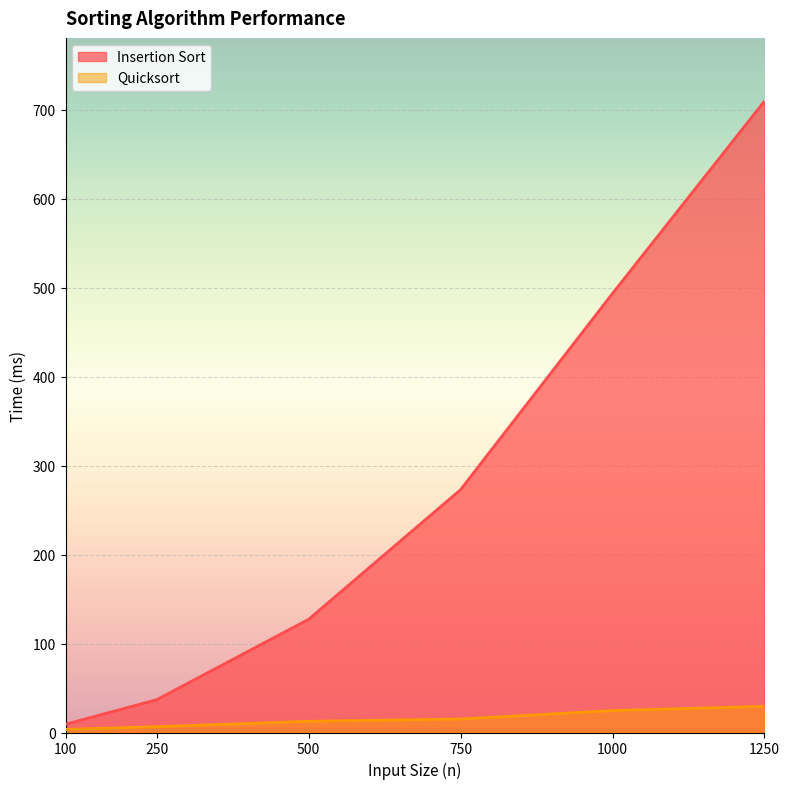

How many lines are shown in the chart?

2